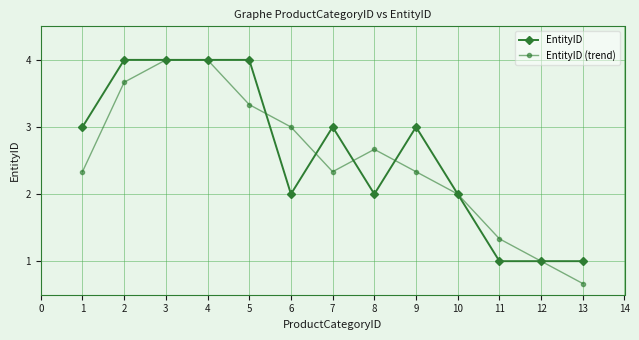

True or false: EntityID has more than 1 interior local peaks.

True